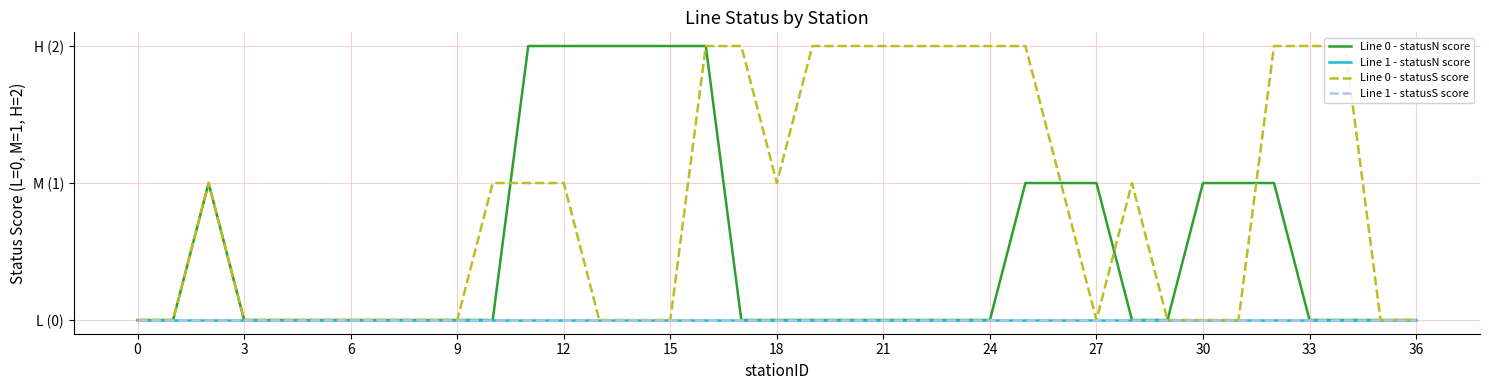

At how many categories does at least one series exceed 1?

17